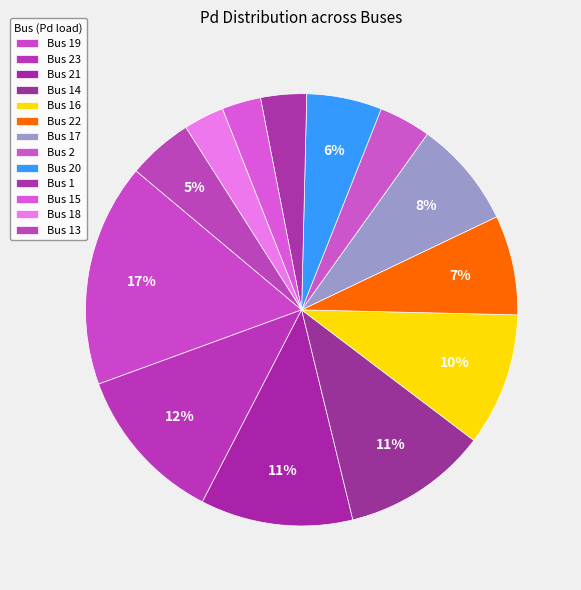

To the nearest percent, what portion does Bus 17 represent?

8%